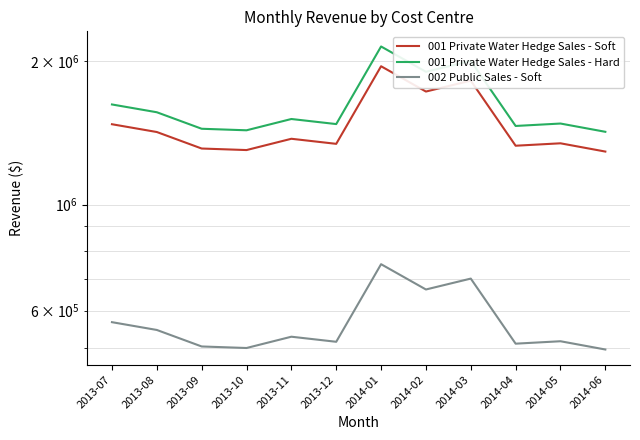

Which category has the highest value across all series?

2014-01